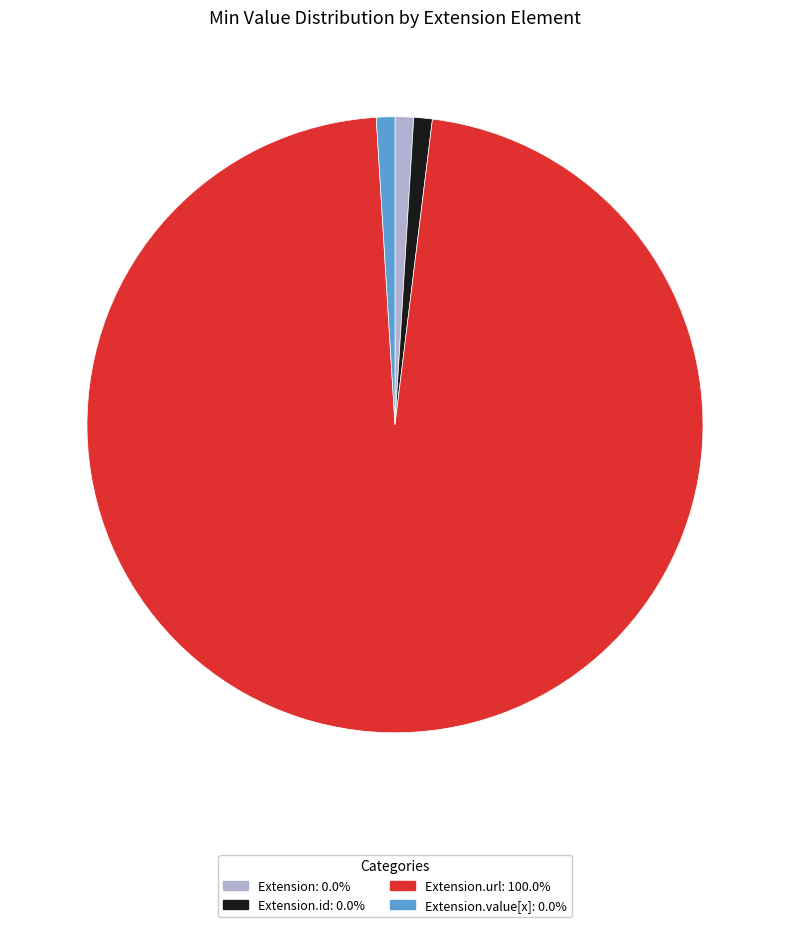

How many segments does this pie chart have?

4